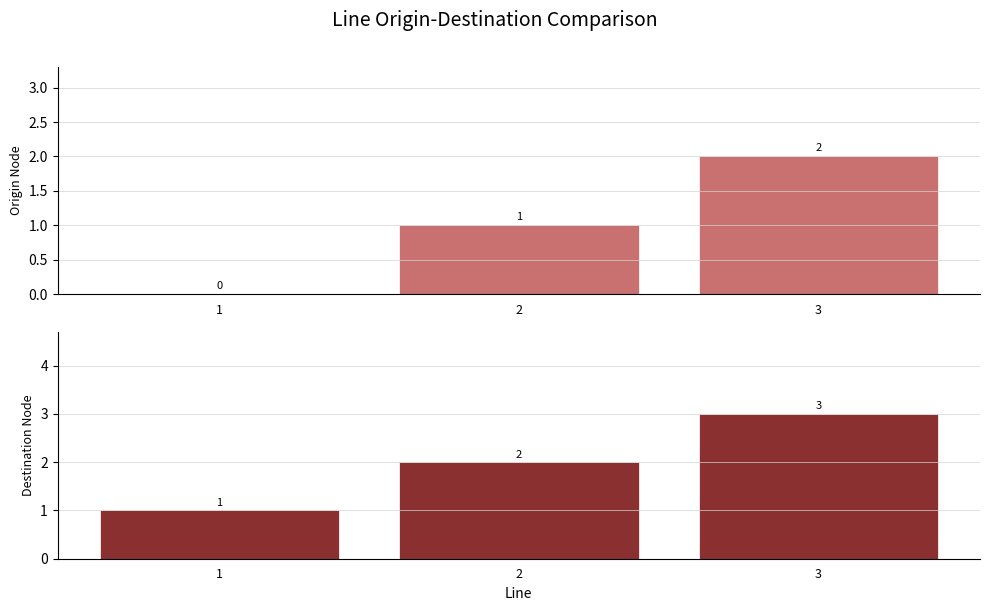

Which series has the largest range (max minus min)?

Origin Node